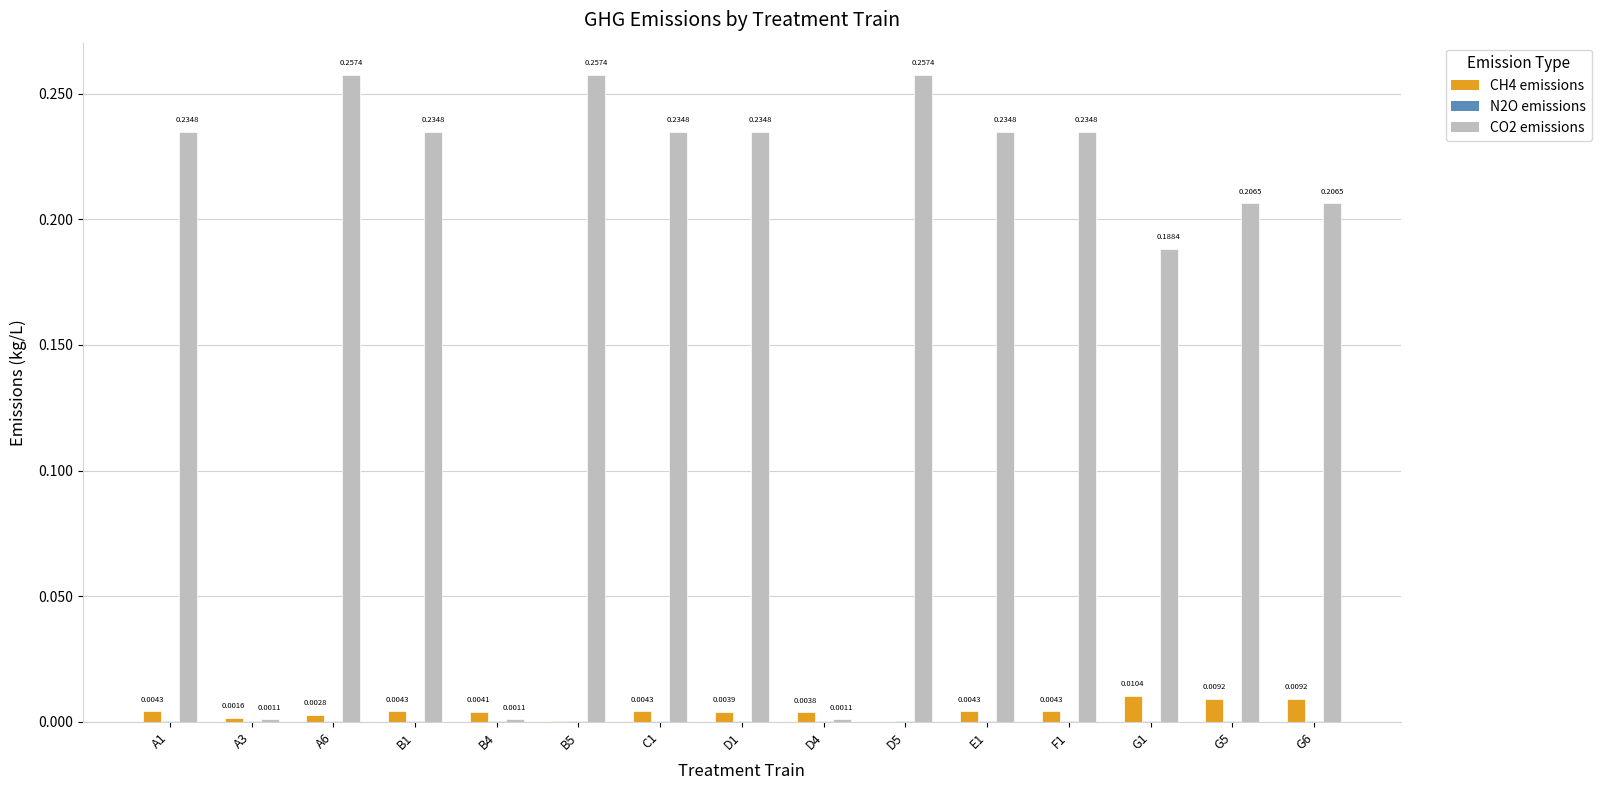

Which series has the largest total across all categories?

CO2 emissions